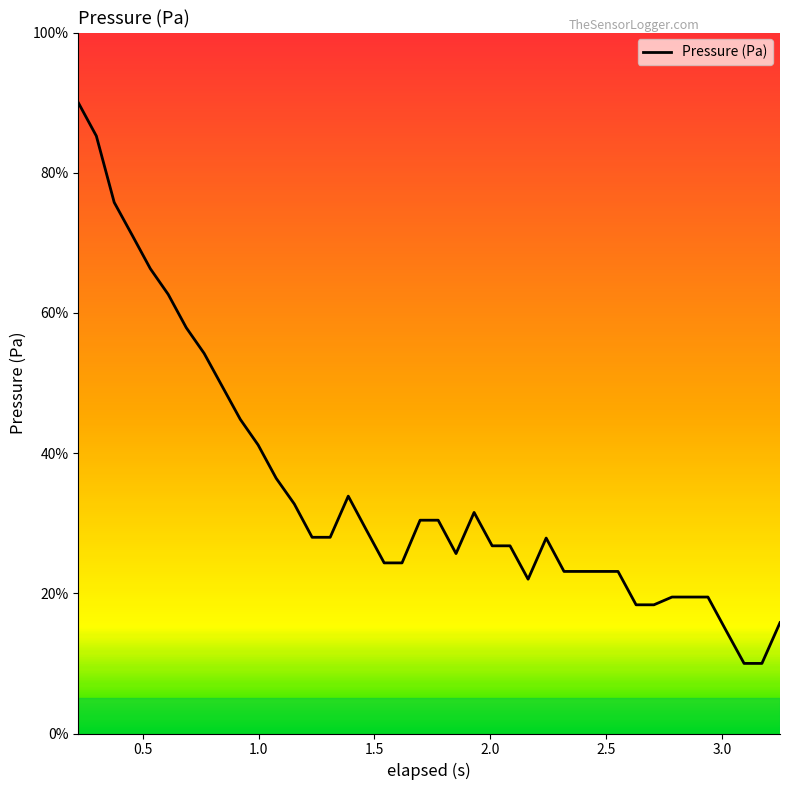

What is the greatest value displayed?

90.0